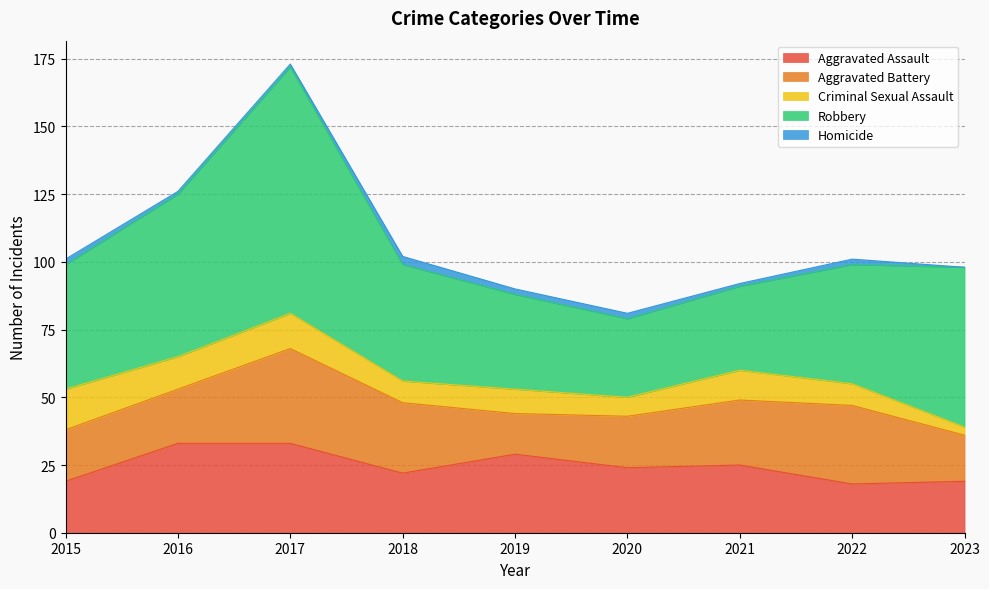

What is the spread (max minus min) of values at 2023?

59